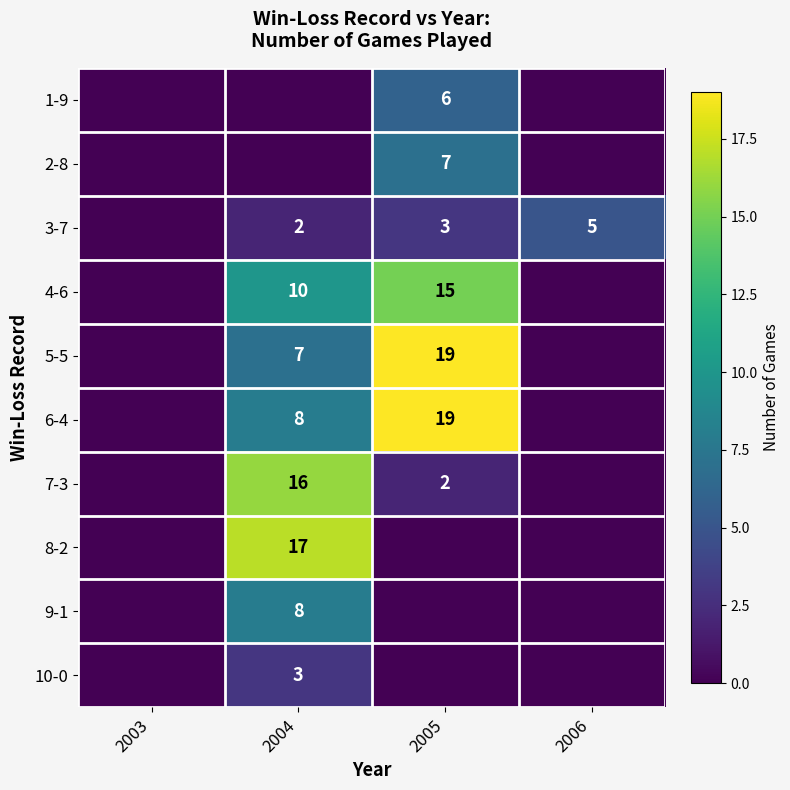

What is the sum of the 7-3 values at 2004 and 2005?

18